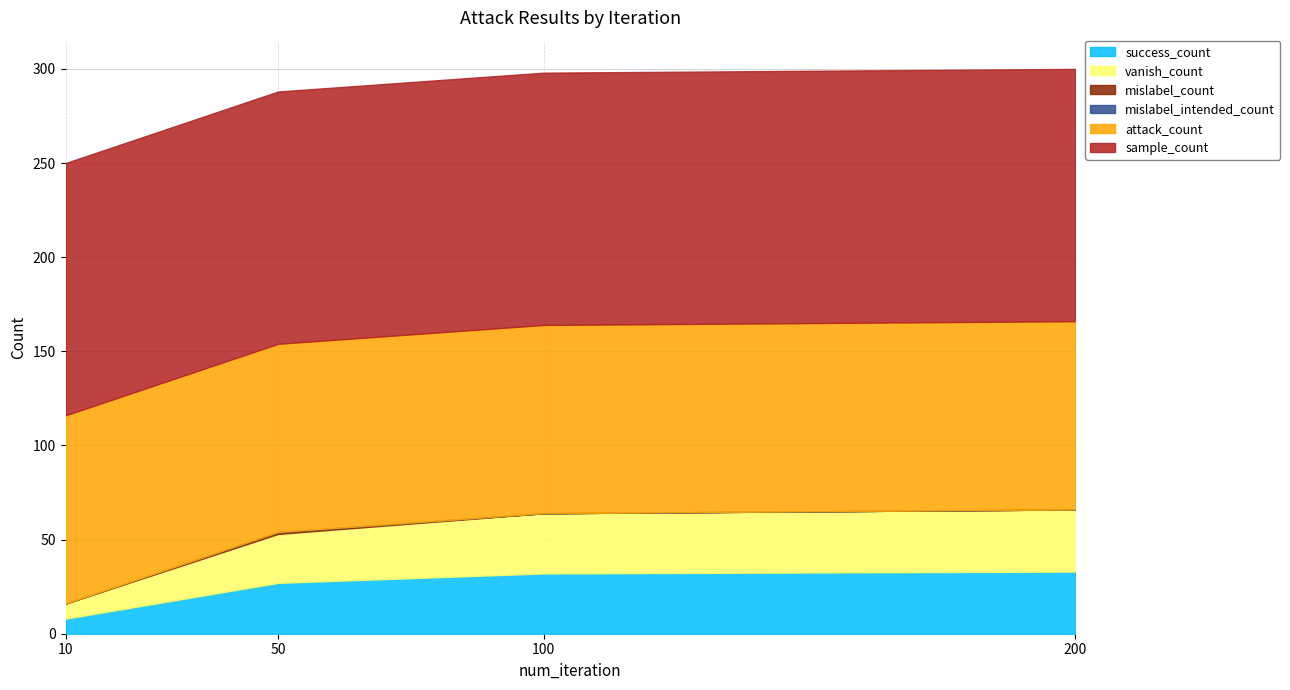

Is the value of attack_count at 100 greater than the value of vanish_count at 100?

Yes